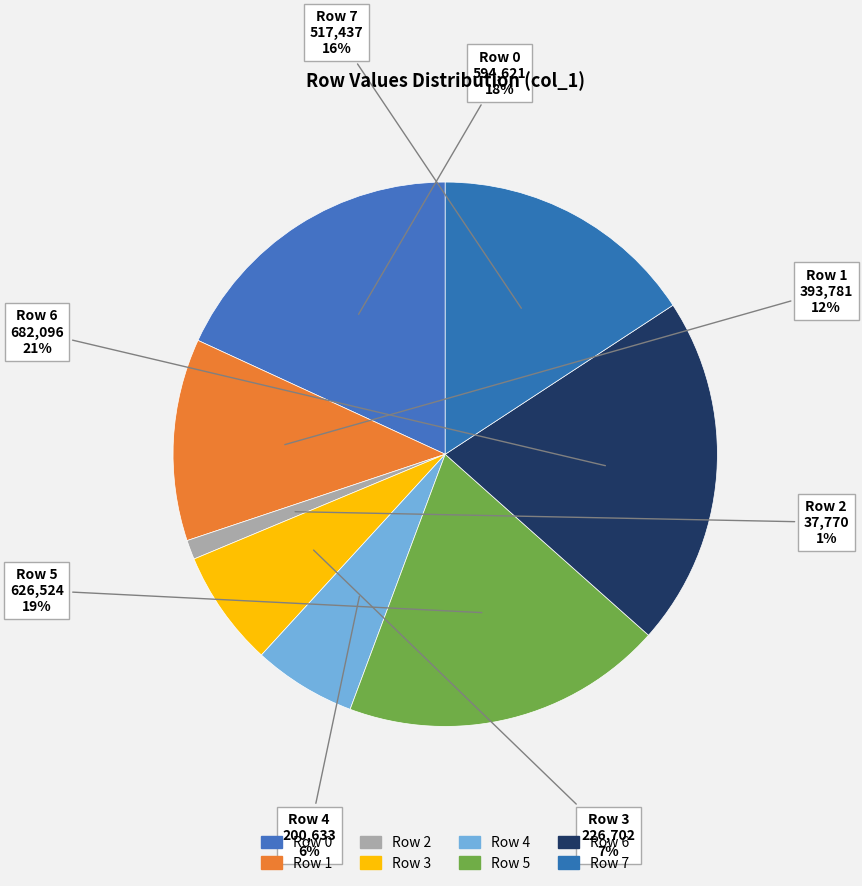

Which slice is the largest?

Row 6